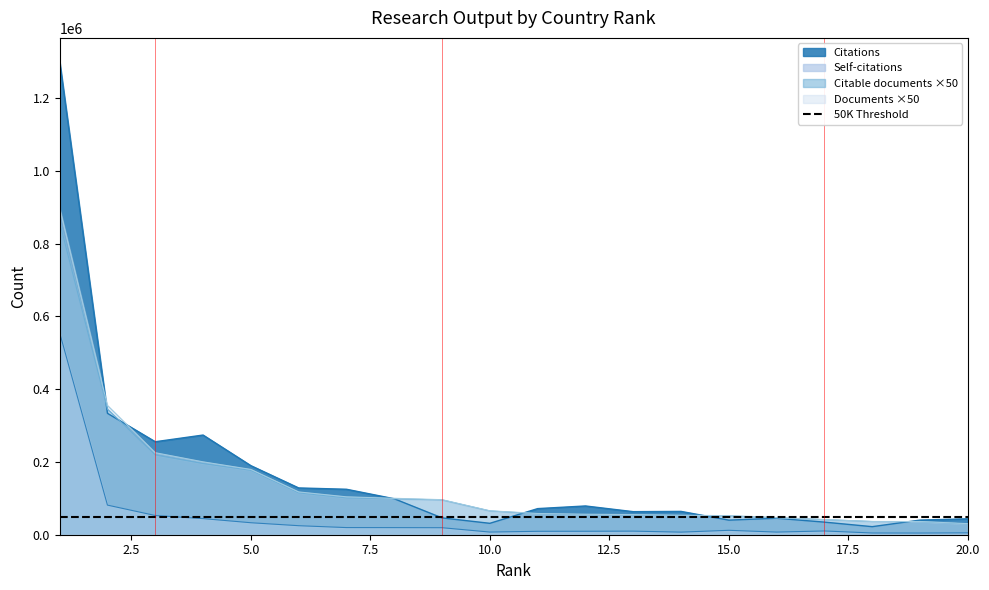

What is the total value across all series at 4?

714126